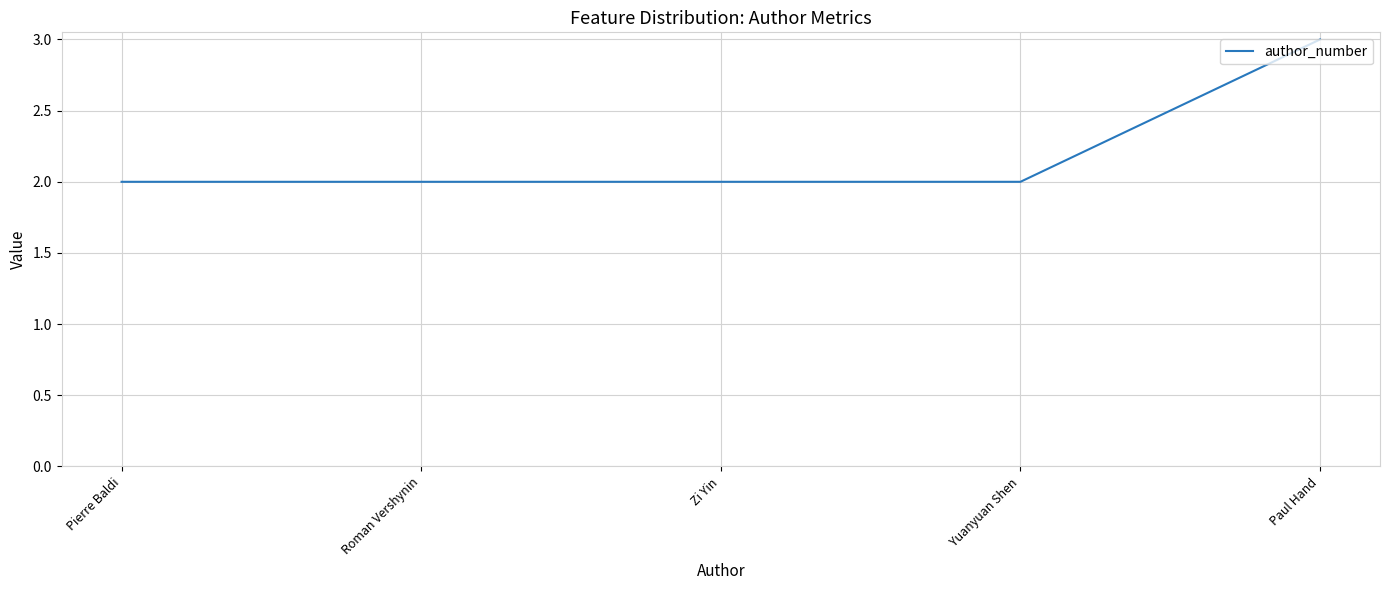

True or false: the data has more than 1 interior local peaks.

False